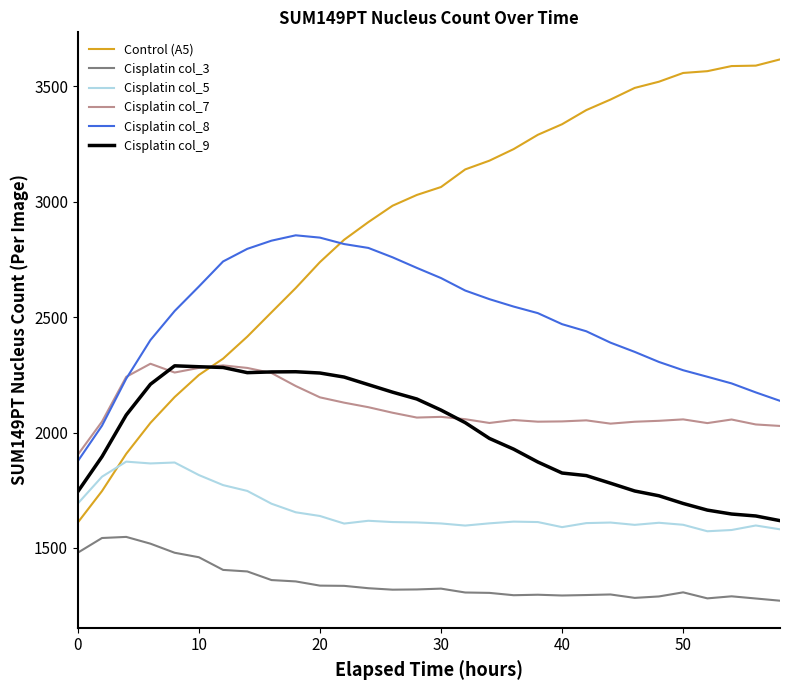

True or false: Cisplatin col_8 and Cisplatin col_3 intersect in this chart.

False